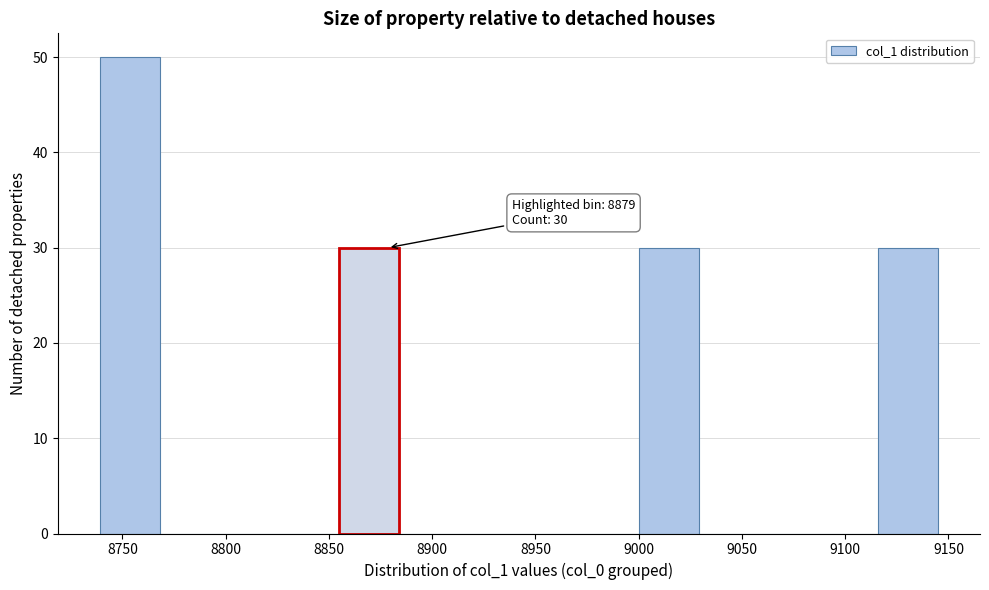

Which range on the x-axis has the tallest bar?

8740 to 8770